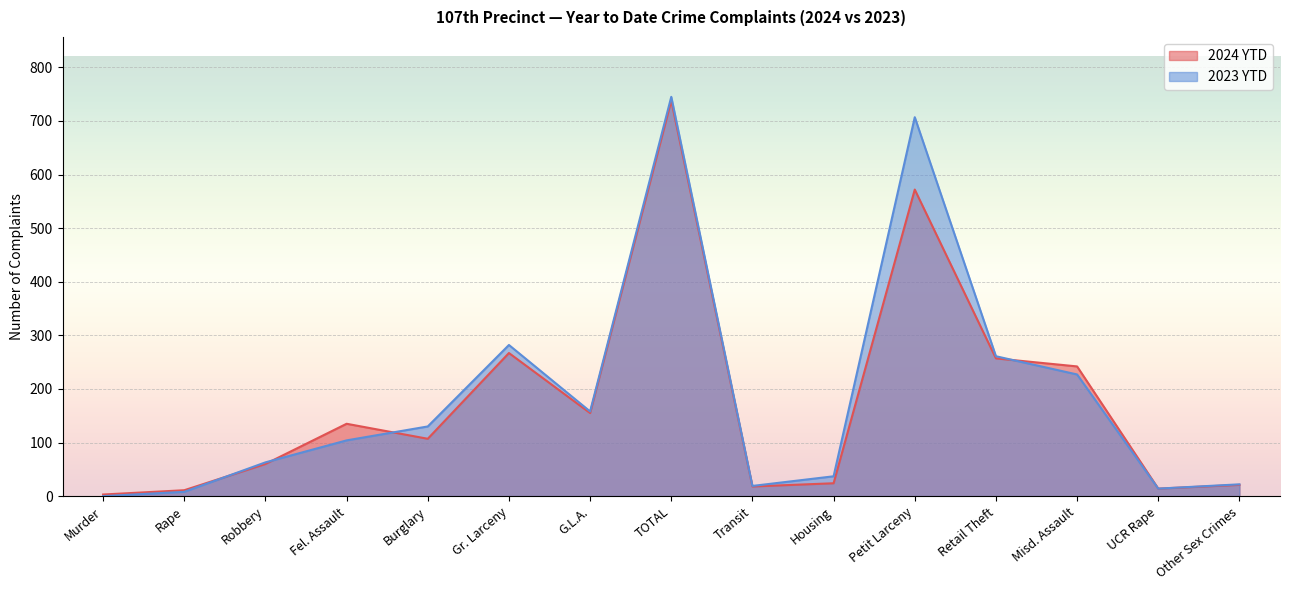

Rank the categories by 2024 YTD value from highest to lowest.

TOTAL, Petit Larceny, Gr. Larceny, Retail Theft, Misd. Assault, G.L.A., Fel. Assault, Burglary, Robbery, Housing, Other Sex Crimes, Transit, UCR Rape, Rape, Murder